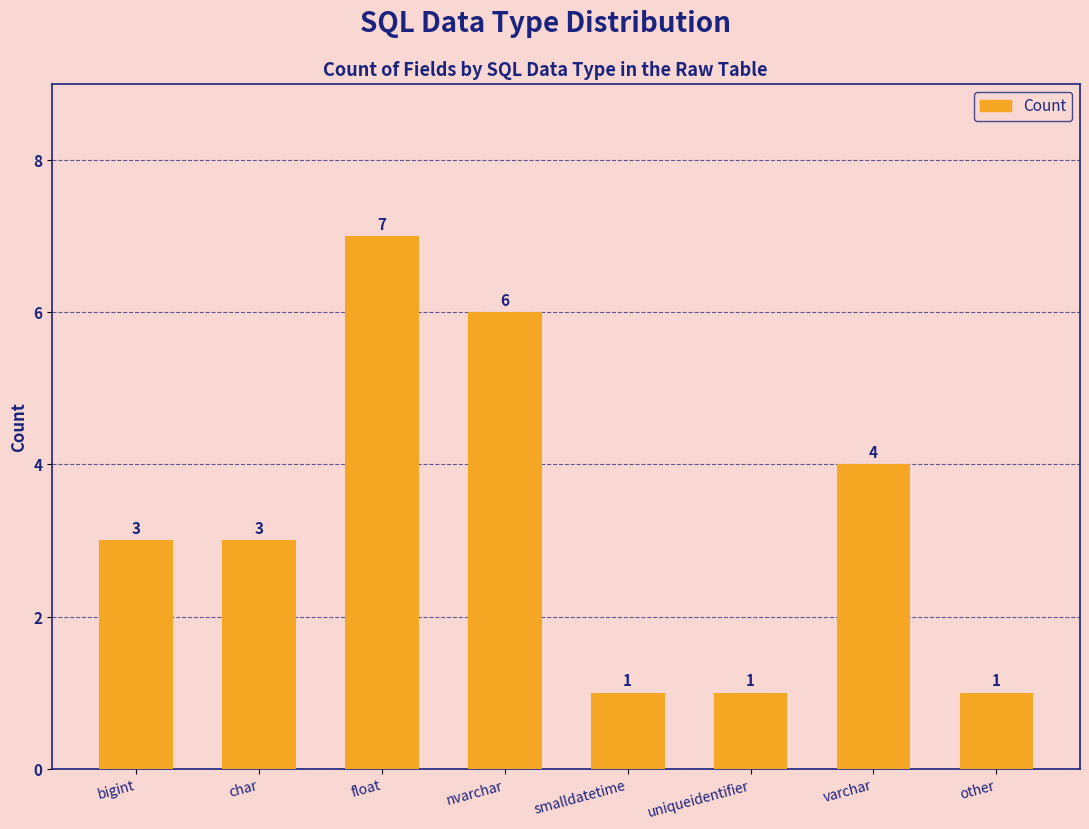

At which label is the value closest to 4?

varchar